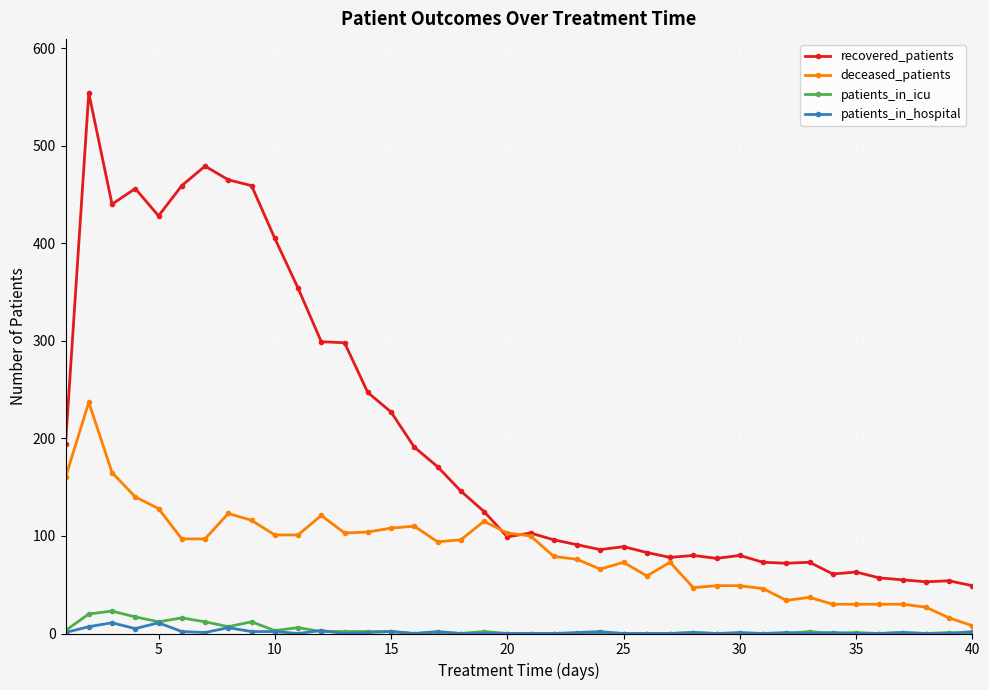

Which series has the widest spread of values?

recovered_patients